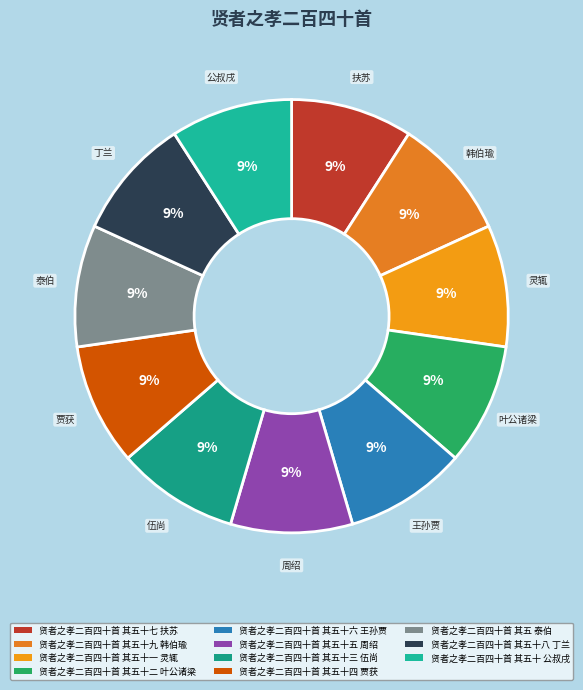

To the nearest percent, what is the combined percentage of 贤者之孝二百四十首 其五十五 周绍 and 贤者之孝二百四十首 其五十六 王孙贾?

18%